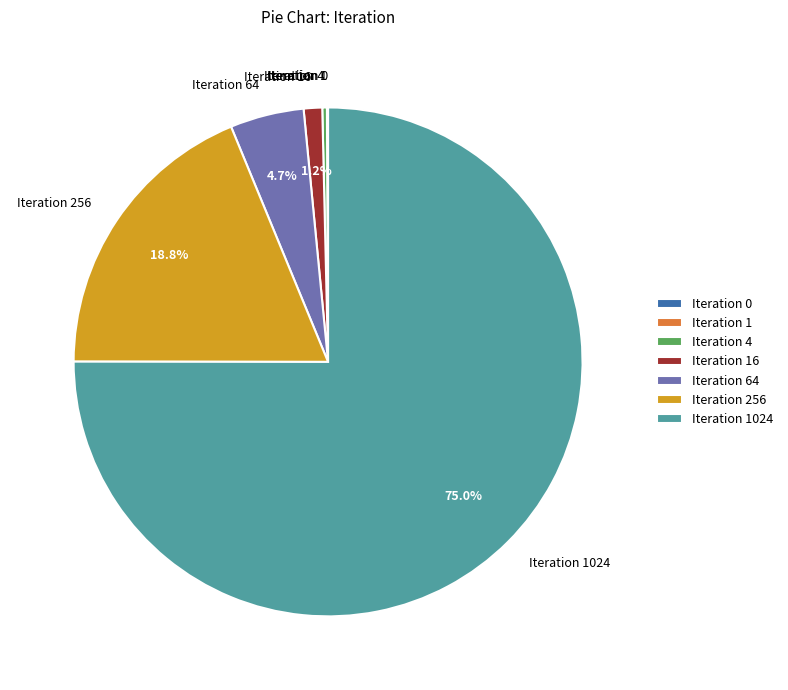

Is there any slice that represents more than half of the pie?

Yes